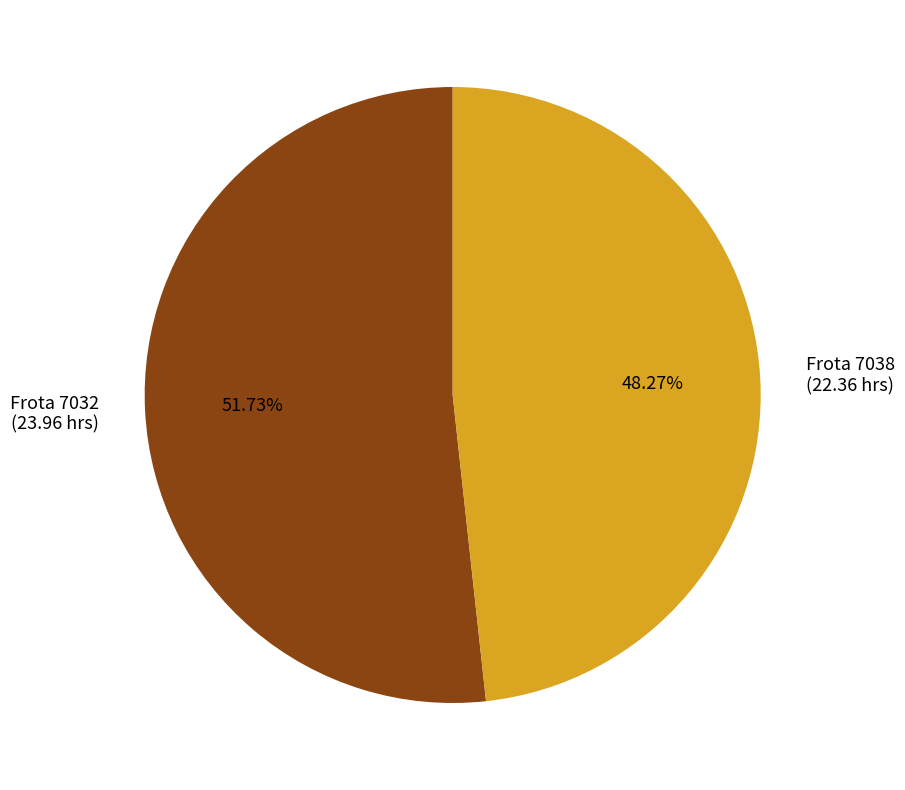

Is there any slice that represents more than half of the pie?

Yes